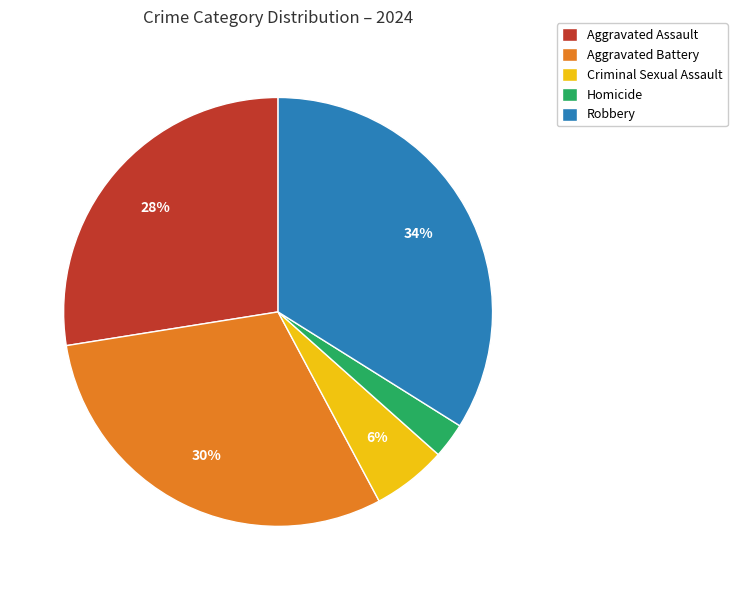

How many segments does this pie chart have?

5